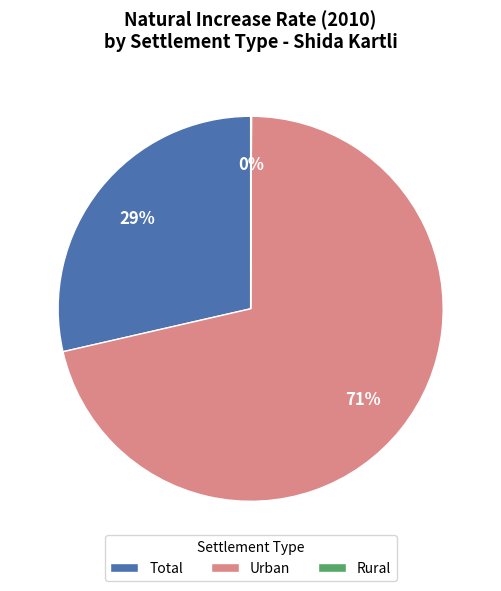

The Total slice represents 35% of the pie. True or false?

False